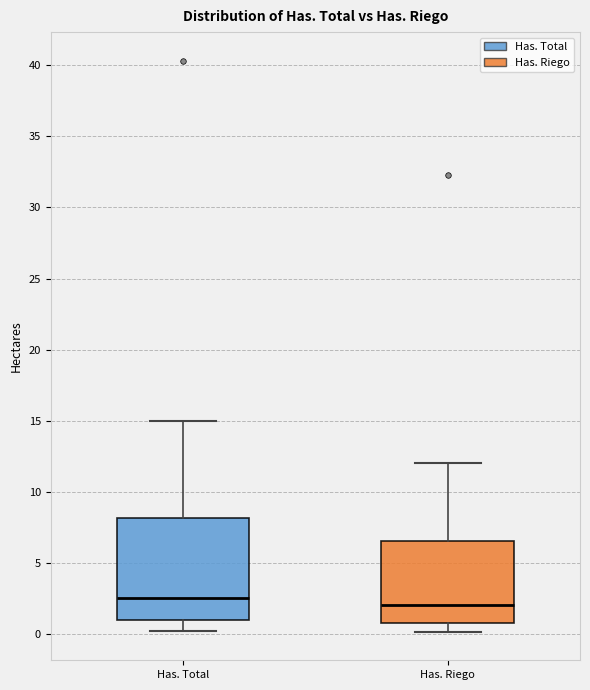

Where does the lower whisker of the box for Has. Riego end on the y-axis? The values are not printed on the chart, so give them approximately, as read against the axis.

0.0